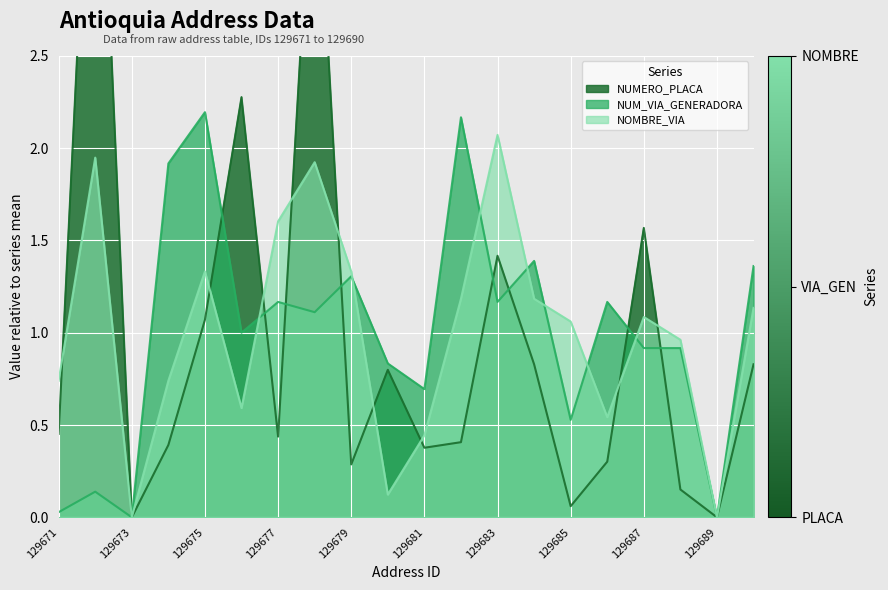

Is it true that NUM_VIA_GENERADORA equals 2.1 at 129683?

False